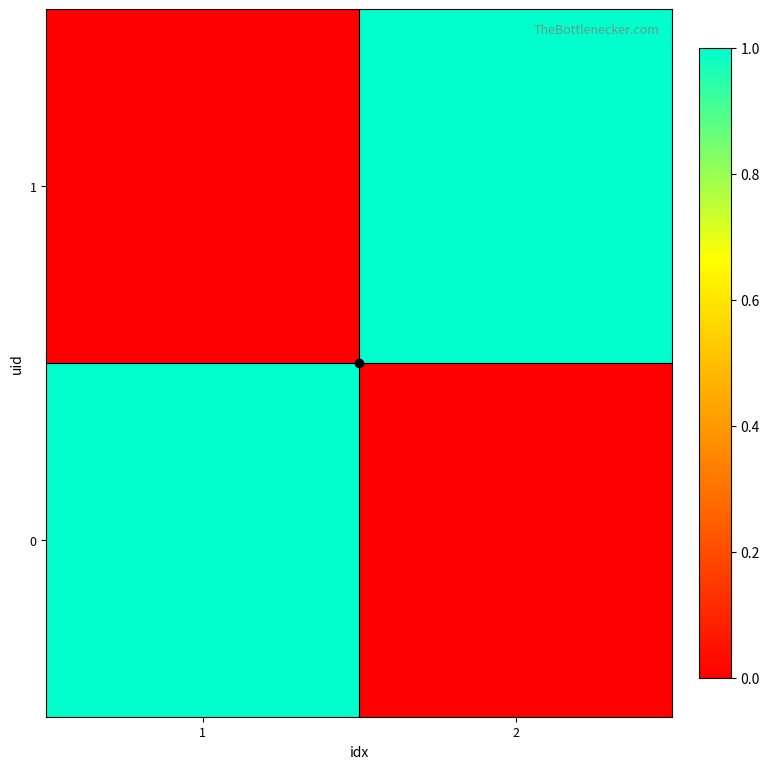

Which label corresponds to the largest value in the chart?

1